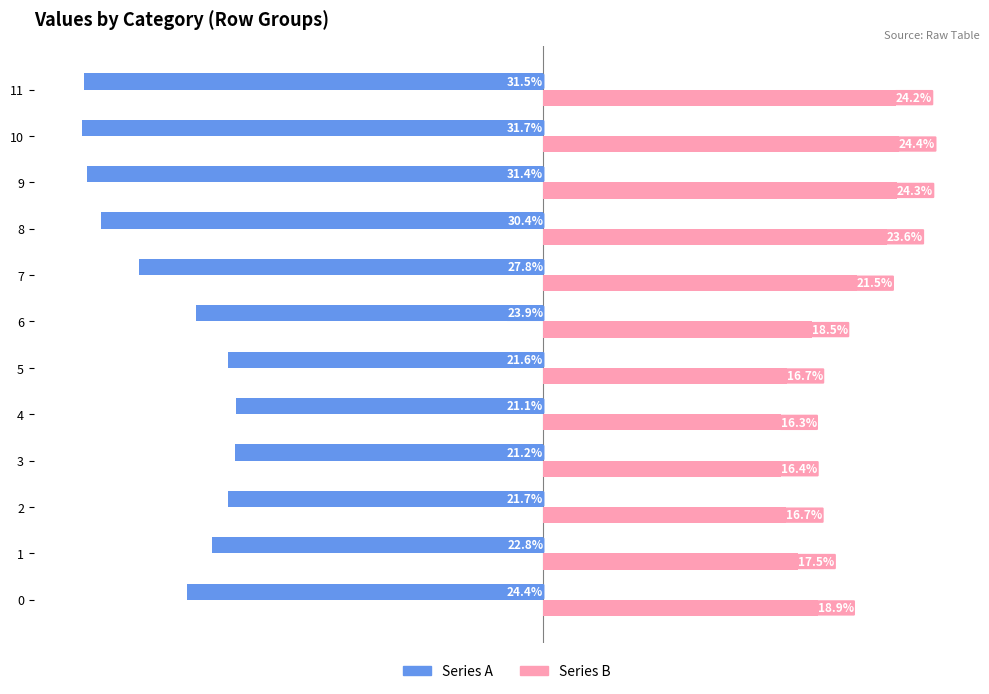

List the series in order of their overall mean, lowest first.

Series A, Series B